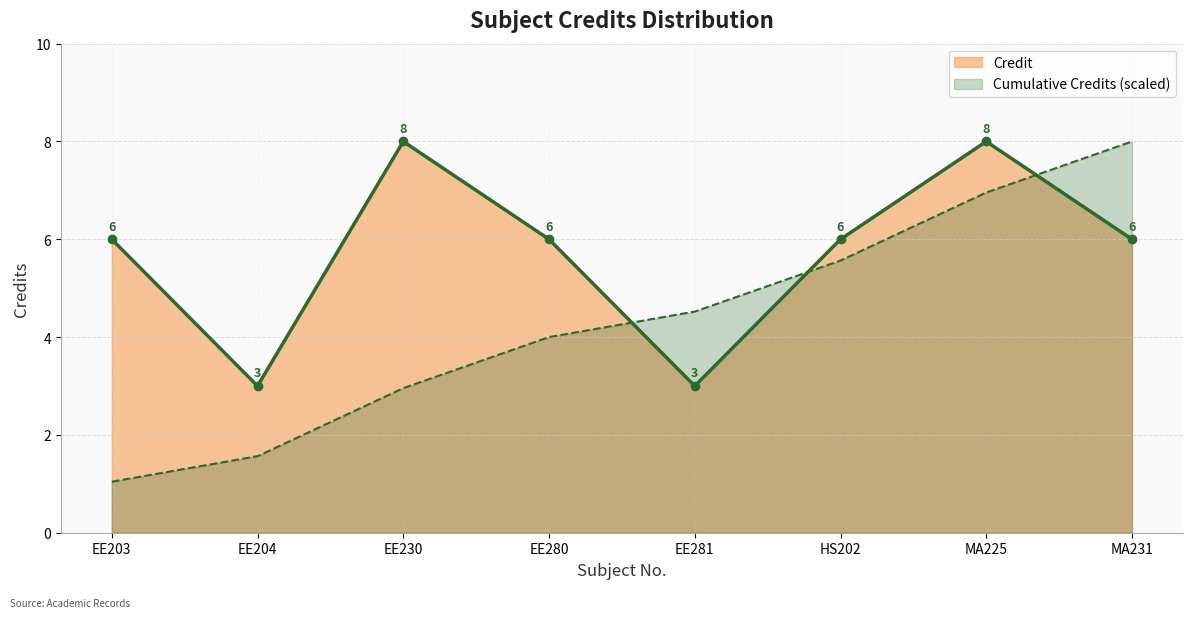

True or false: the data has more than 0 interior local peaks.

True